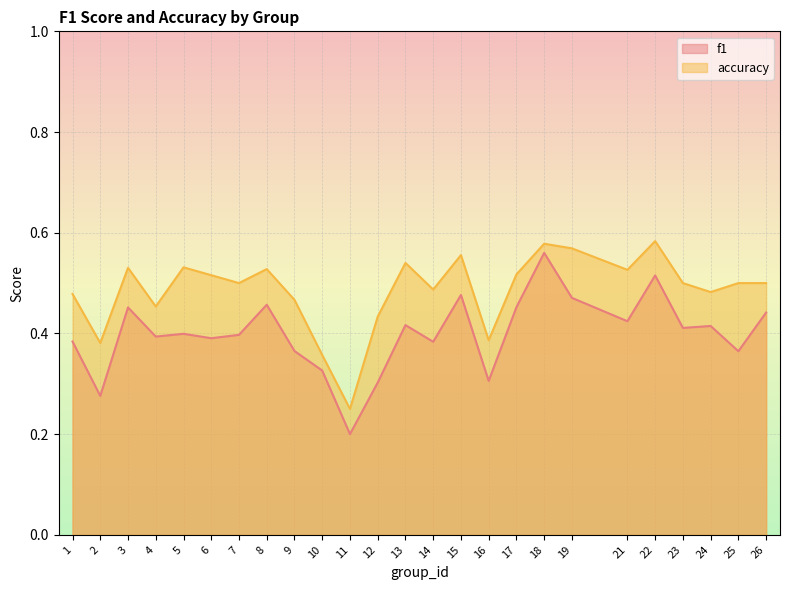

At how many categories does at least one series exceed 0?

25